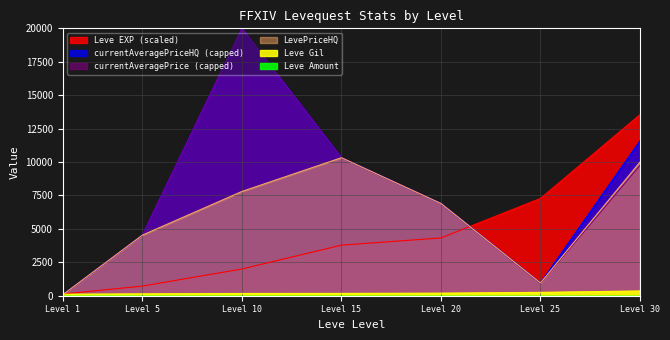

True or false: Leve EXP has more than 2 interior local peaks.

False